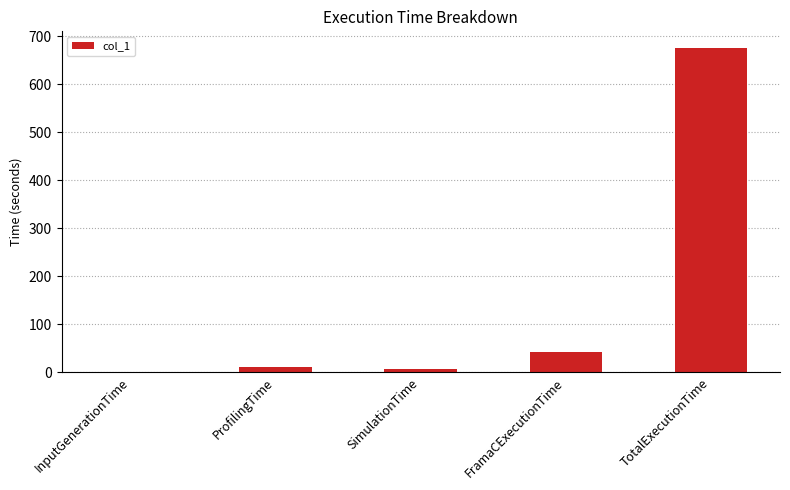

Are the bars horizontal?

No